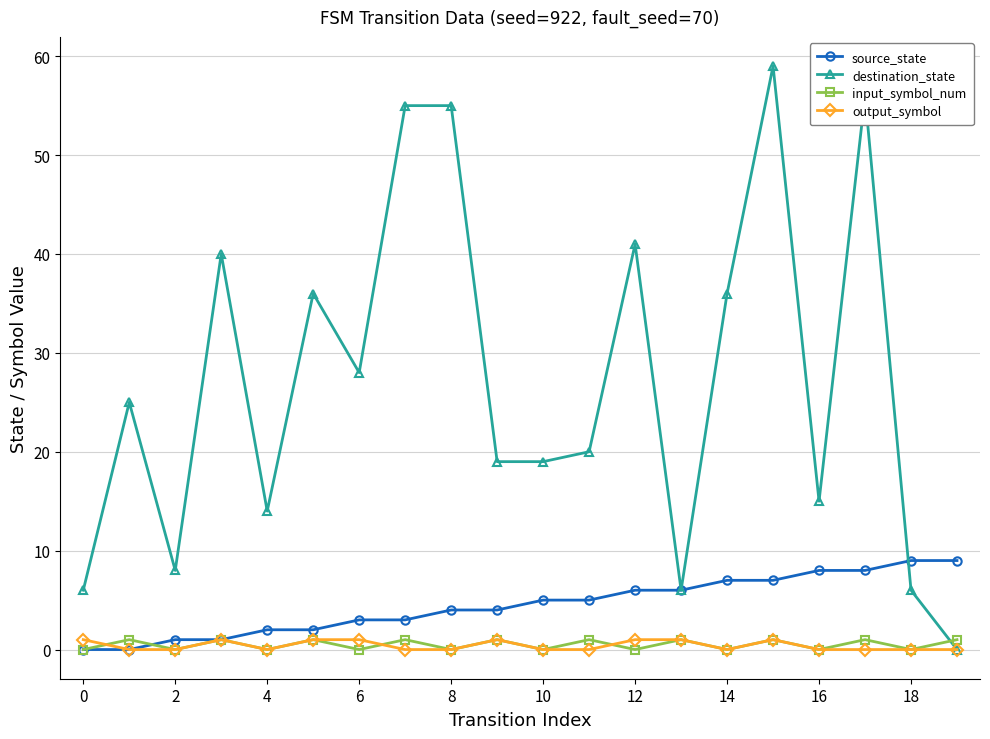

How many intersections are there between input_symbol_num and destination_state?

1